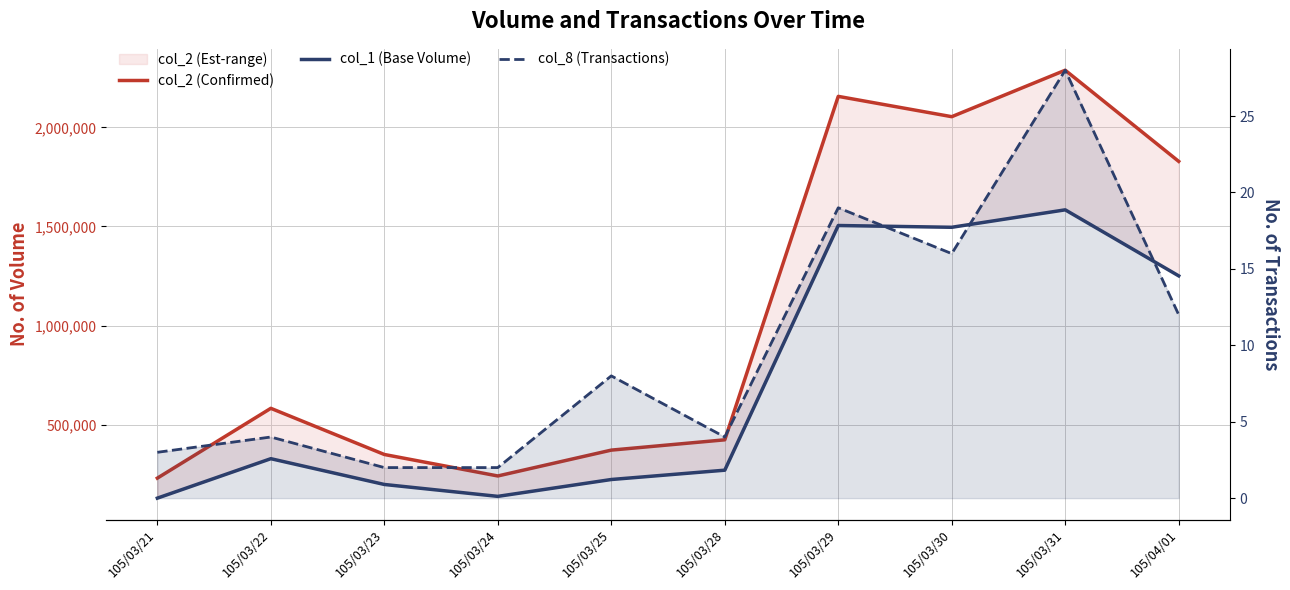

List the series in order of their peak value, lowest first.

col_8 (Transactions), col_1 (Base Volume), col_2 (Confirmed)